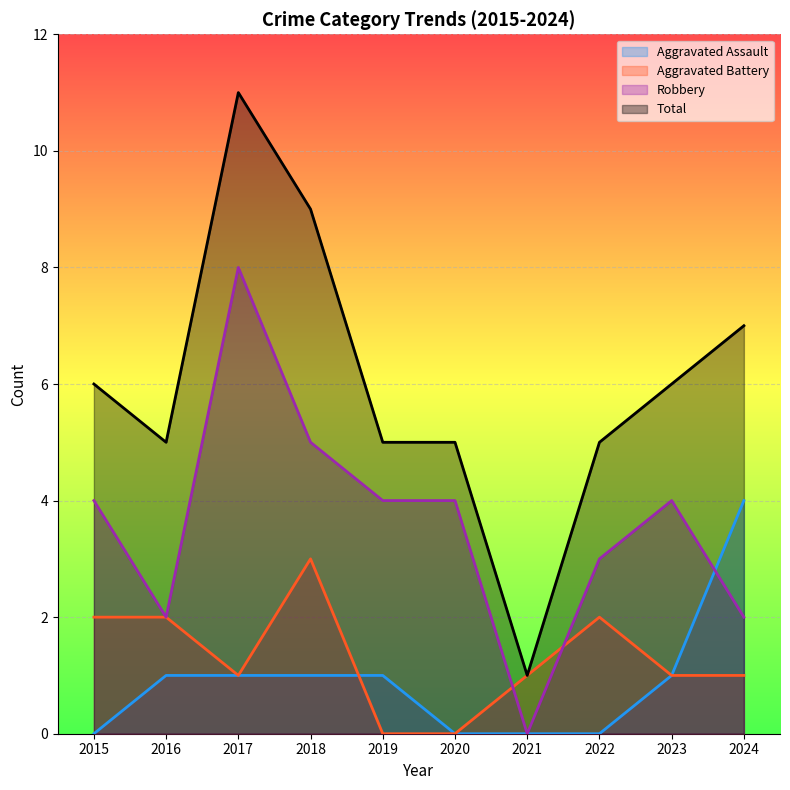

How many interior local peaks does the Robbery series have?

2